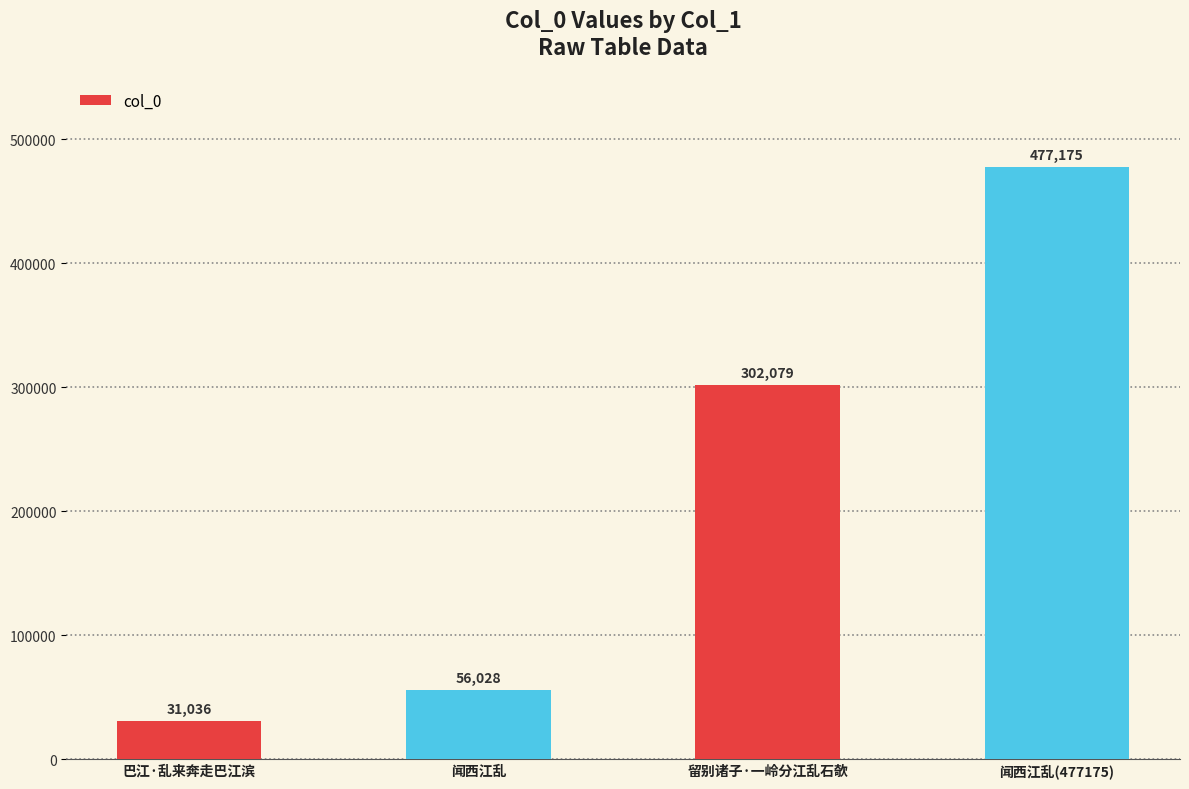

What is the change in value from 巴江·乱来奔走巴江滨 to 闻西江乱?

+24992